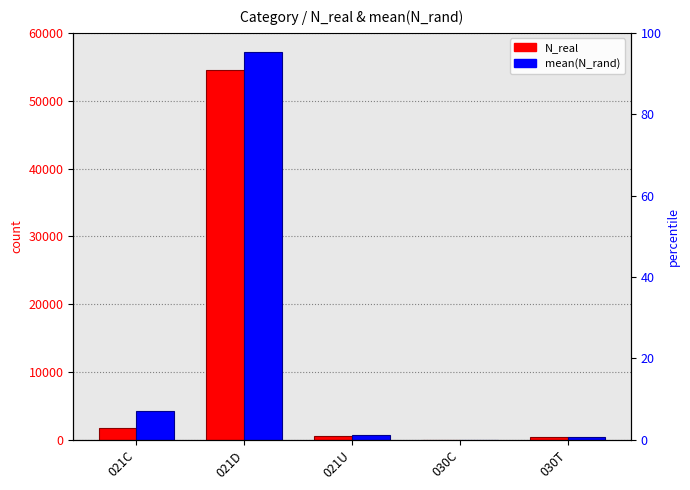

List the labels in order of mean(N_rand) value, largest first.

021D, 021C, 021U, 030T, 030C